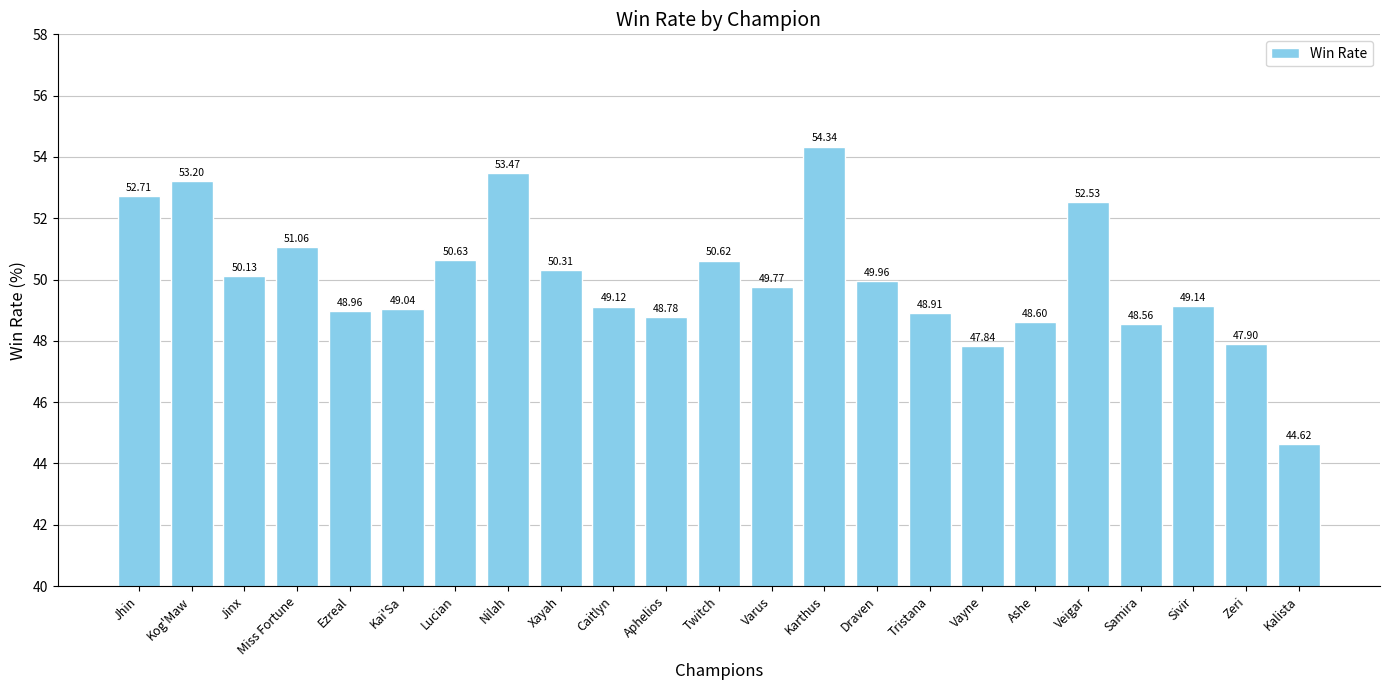

What is the difference between the values at Tristana and Jinx?

1.2